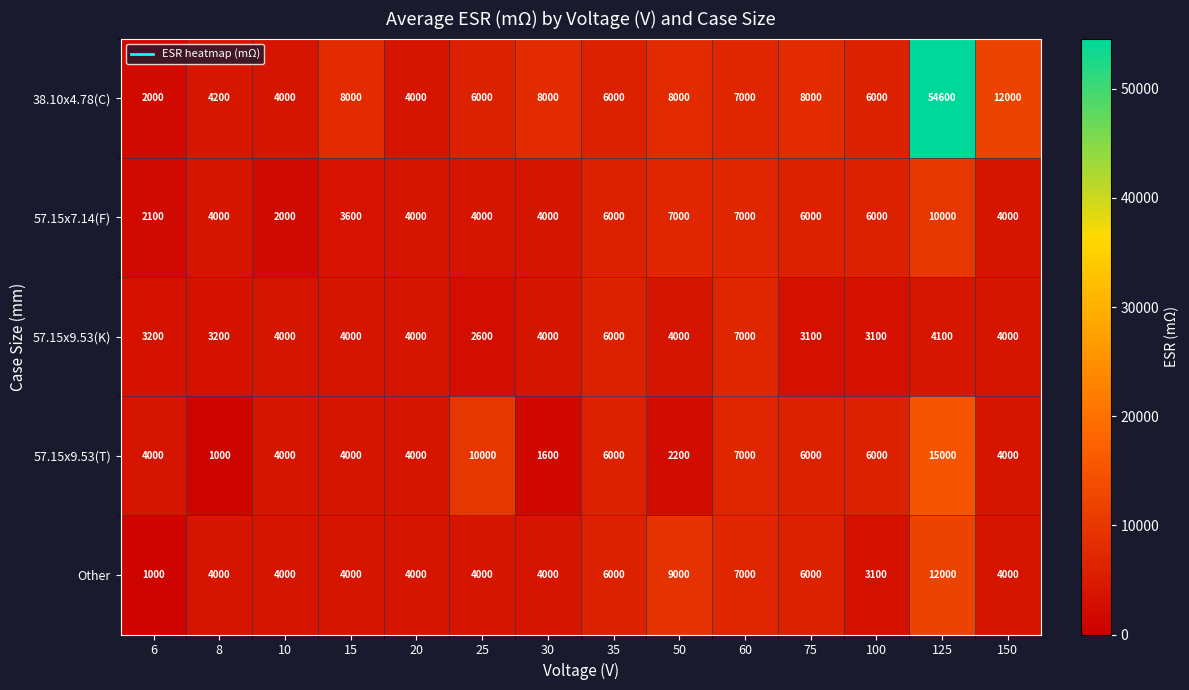

What is the maximum value shown in the chart?

54600